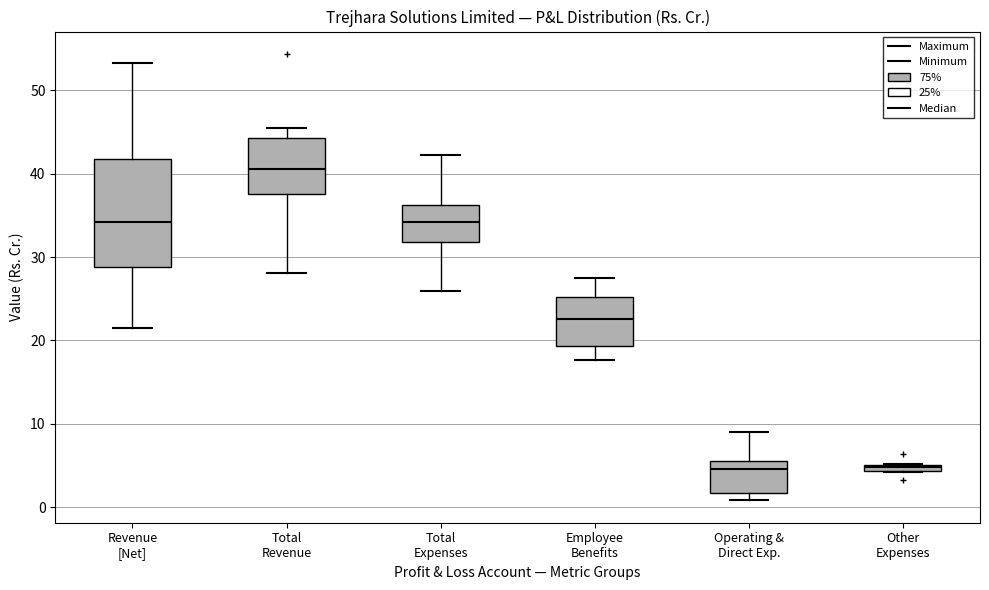

Comparing the boxes themselves (not the whiskers), which one is the tallest?

Revenue [Net]